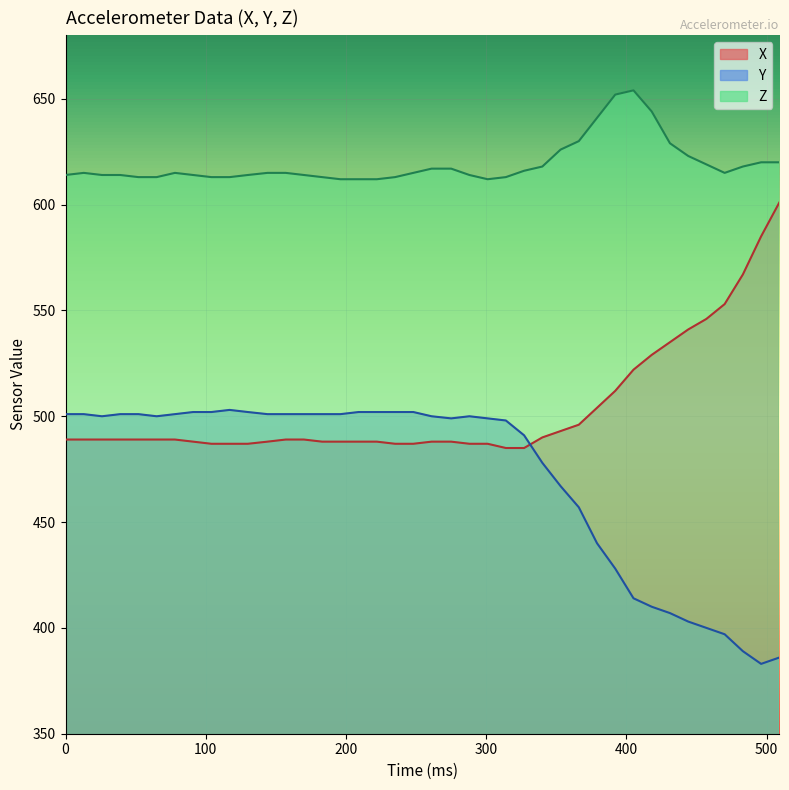

What is the difference between the maximum and minimum values in the X series?

116